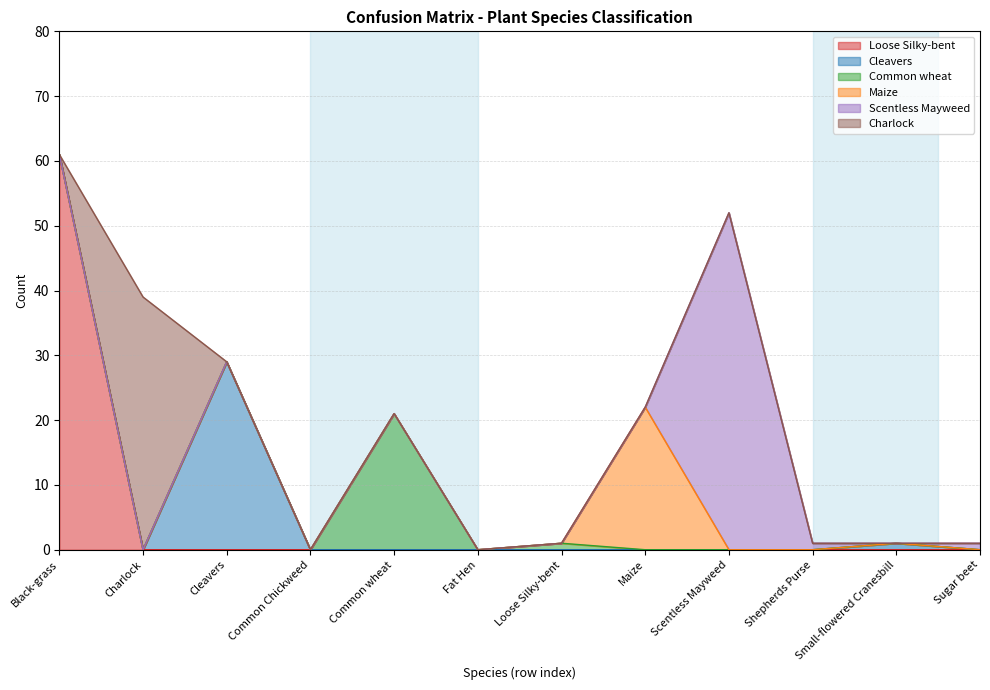

Which series has the widest spread of values?

Loose Silky-bent